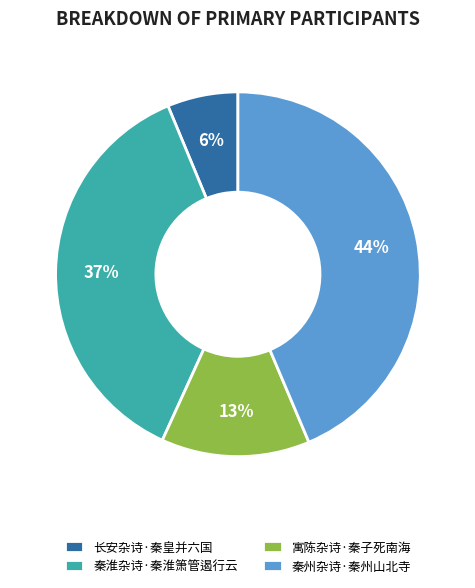

To the nearest percent, what portion does 长安杂诗·秦皇并六国 represent?

6%